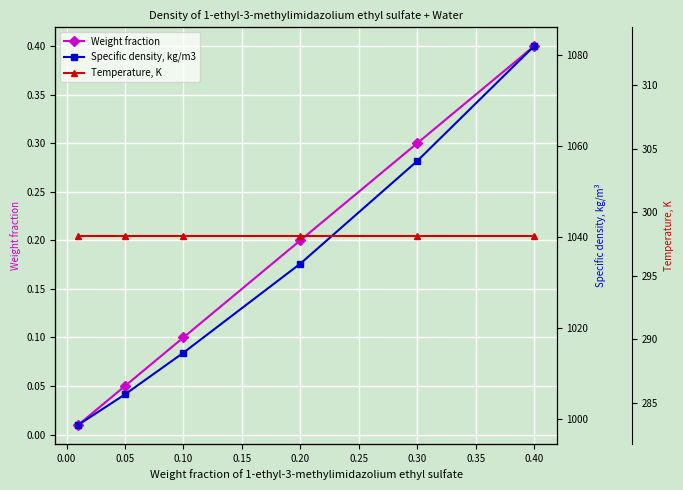

True or false: Weight fraction has a value of 0.4 at 0.40.

True